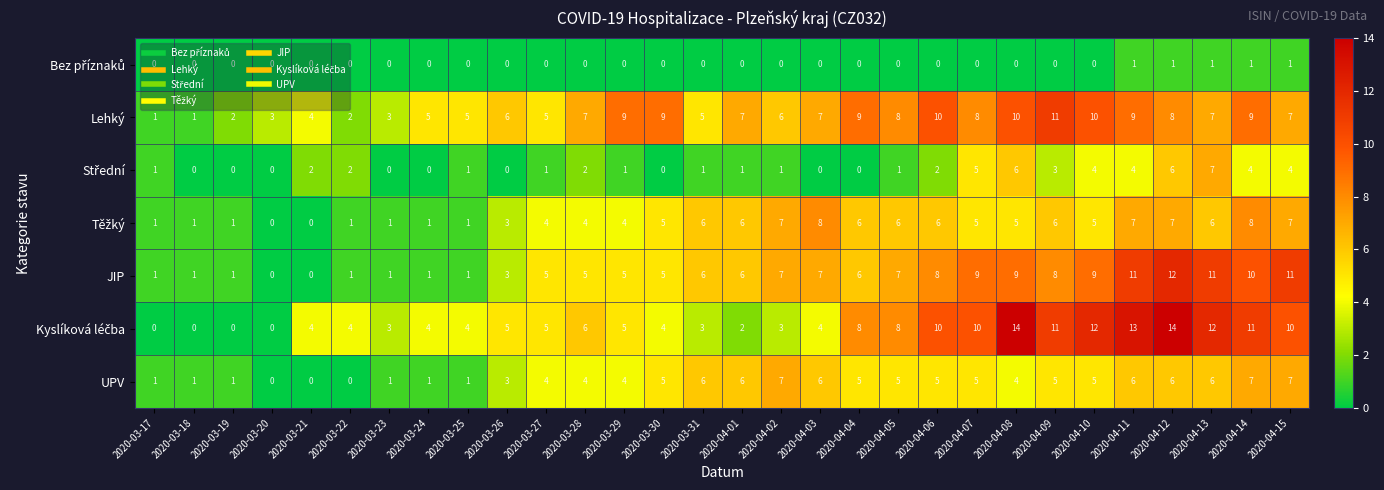

Count the Lehký values in the range 5 to 9.

19